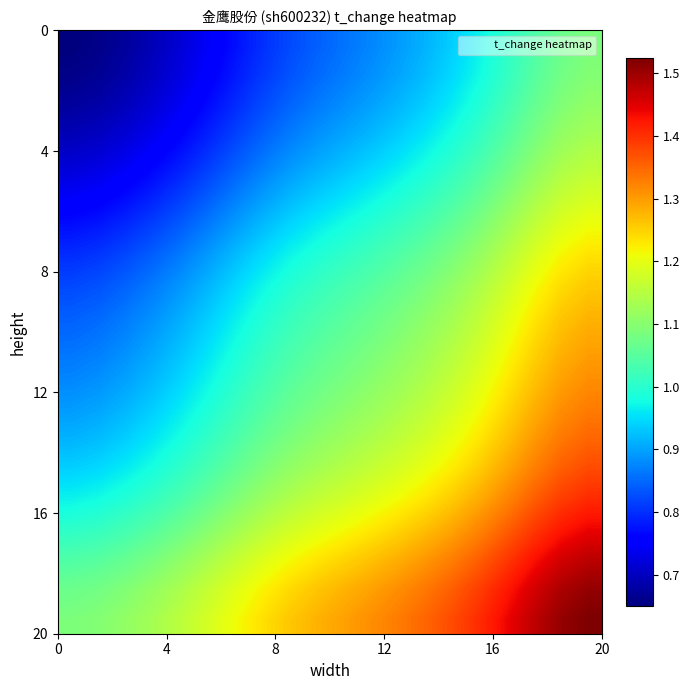

How many data points does each series have?

20